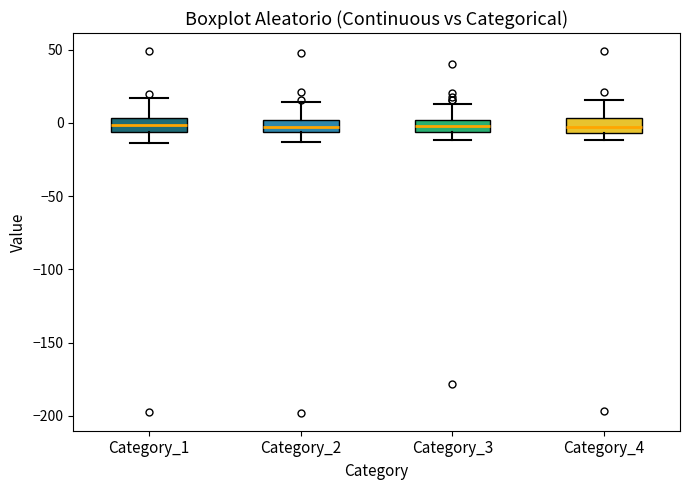

Reading left to right, transcribe this box plot: for each box, give where its median line is, the range the box spans, and where its two whiskers end, as read against the y-axis. The values are not printed on the chart, so give them approximately, as read against the axis.

Category_1: median 0, box -5 to 5, whiskers -15 to 15
Category_2: median -5 (inside the box), box -5 to 0, whiskers -15 to 15
Category_3: median 0 (inside the box), box -5 to 0, whiskers -10 to 15
Category_4: median -5 (inside the box), box -5 to 5, whiskers -10 to 15